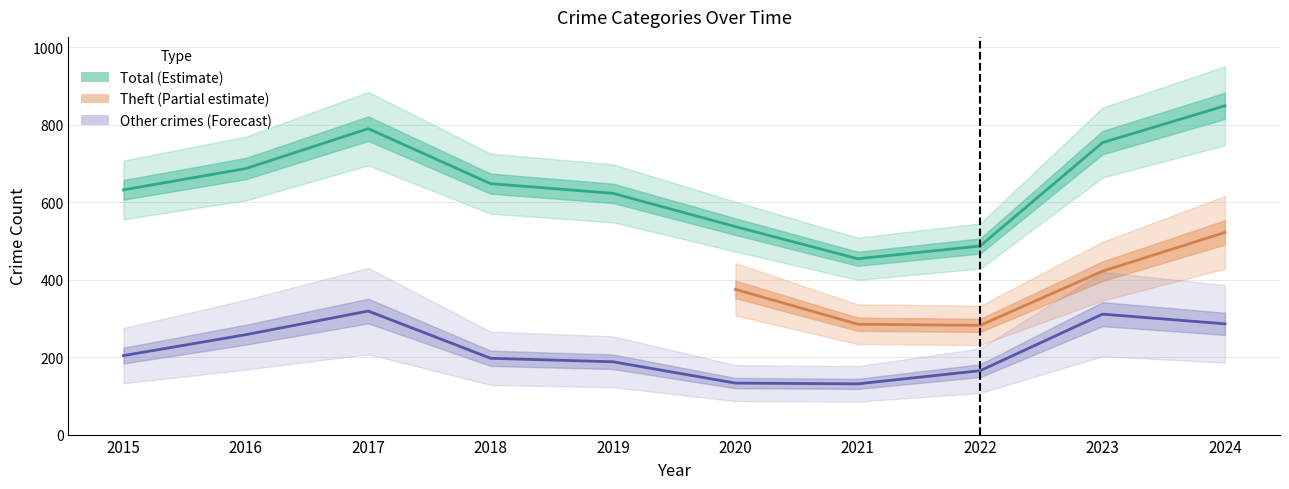

What is the value of the Theft point at the 4th from the left?

411